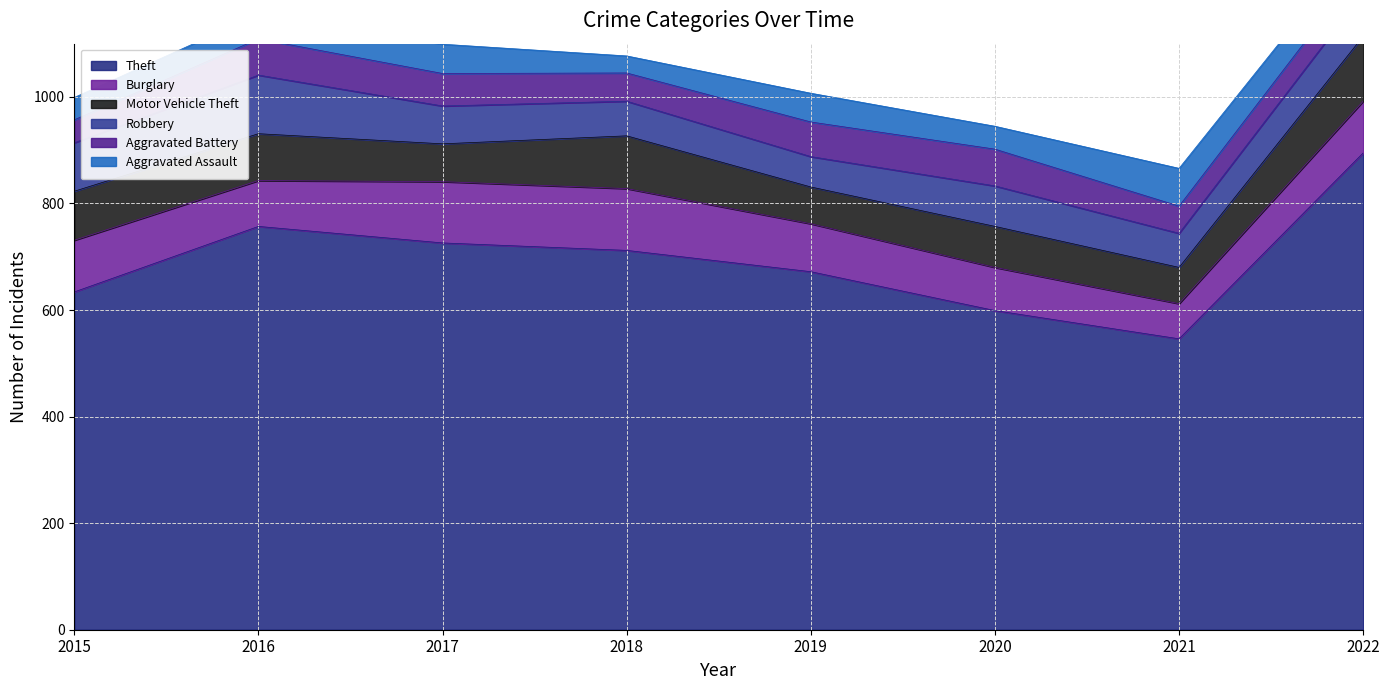

Where does the Motor Vehicle Theft series first go above 88?

2015